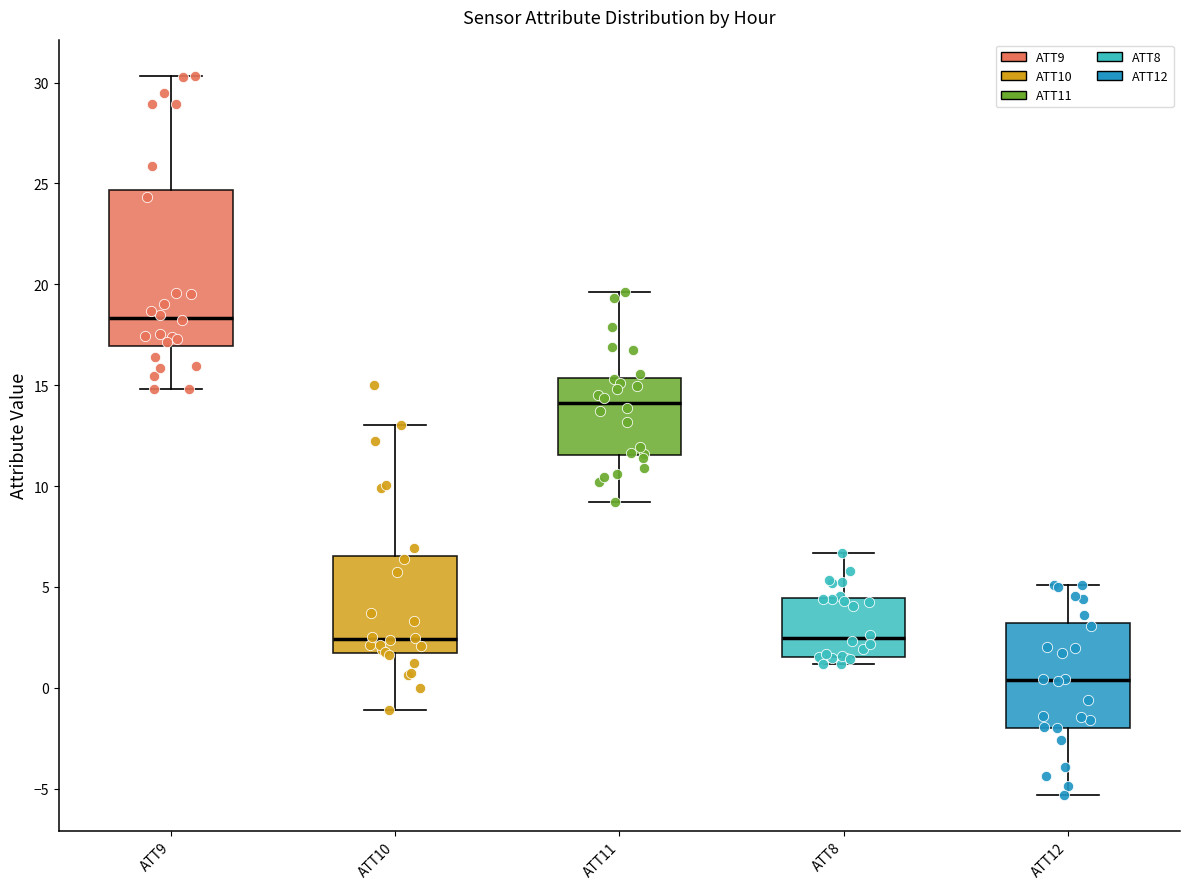

Where does the lower whisker of the box for ATT12 end on the y-axis? The values are not printed on the chart, so give them approximately, as read against the axis.

-5.5